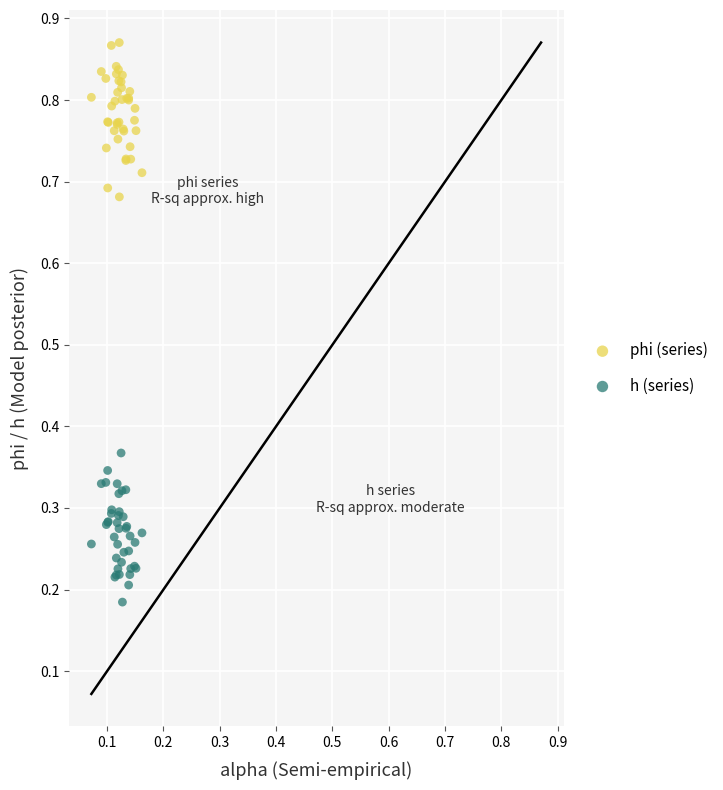

Which series contains the lowest Y value?

h (series)